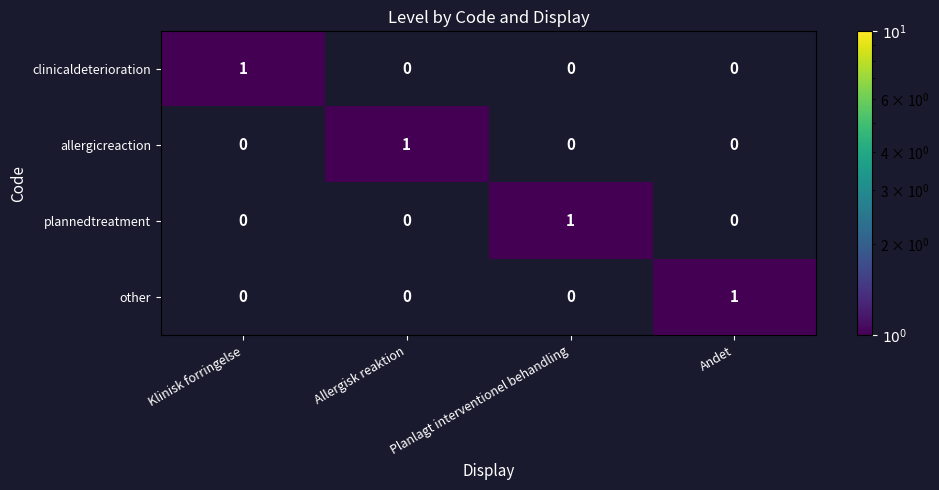

The value of allergicreaction at Andet is 0. True or false?

True